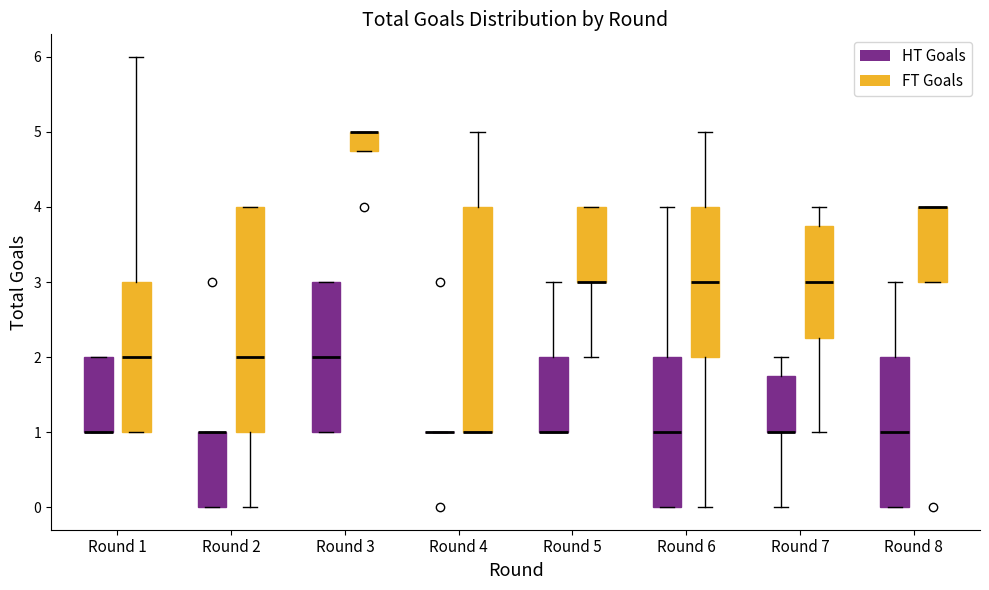

Where does the upper whisker of the box for Round 7 (FT Goals) end on the y-axis? The values are not printed on the chart, so give them approximately, as read against the axis.

4.0